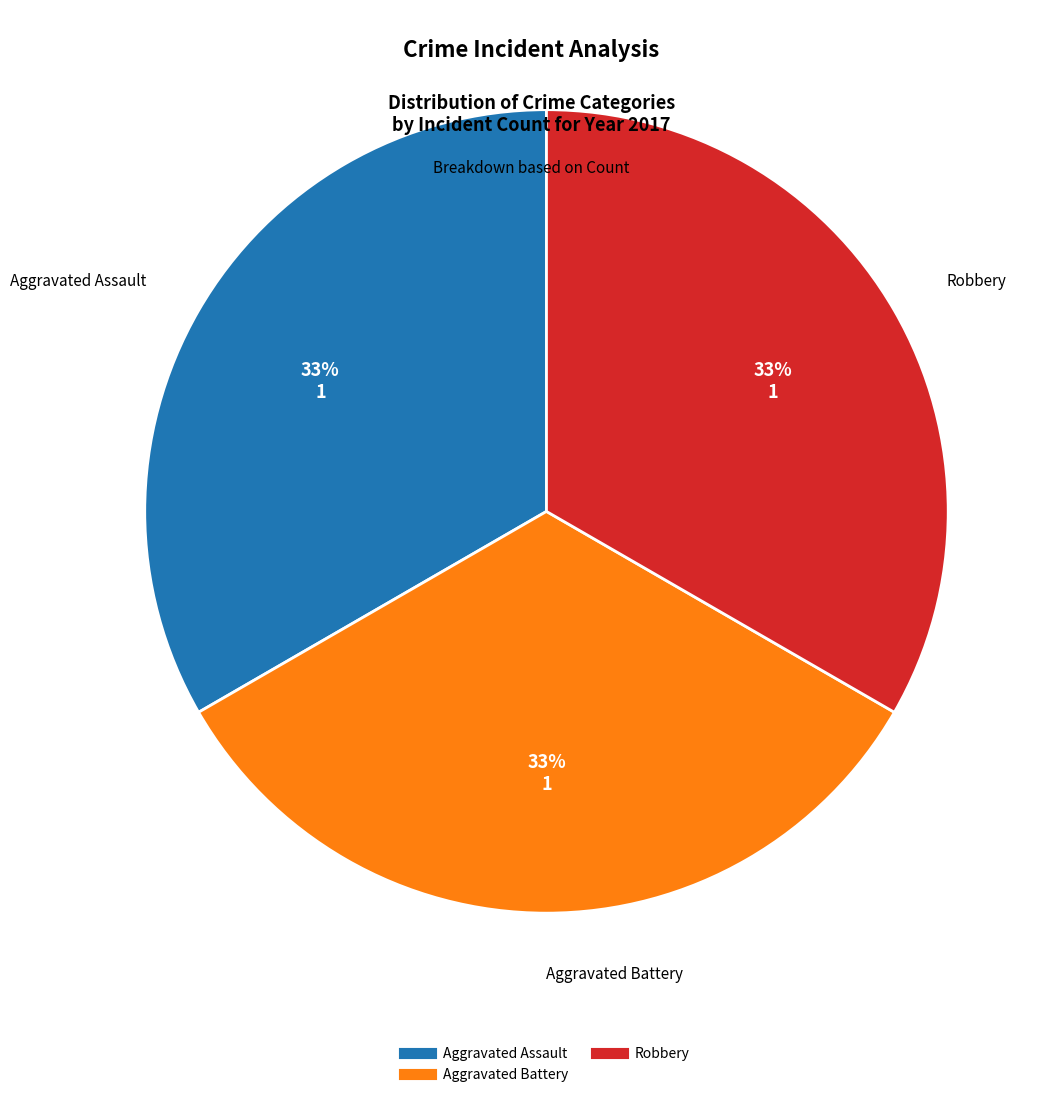

Is there a majority slice in this chart?

No